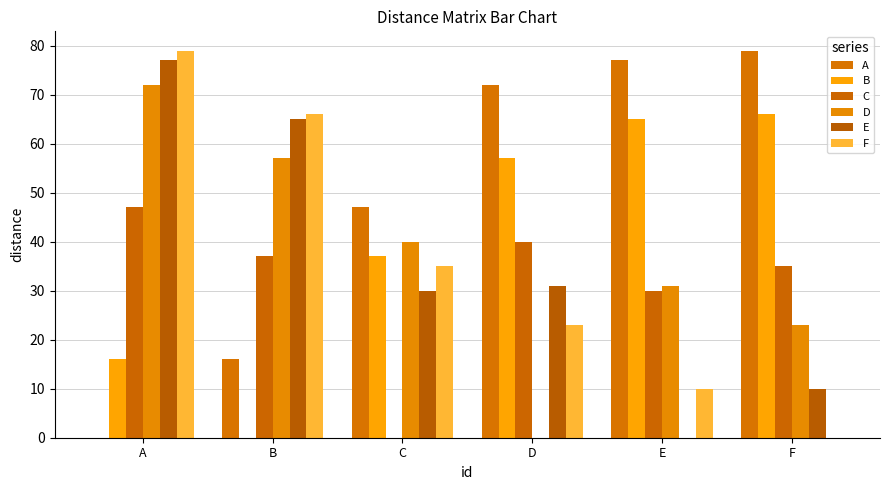

What is the approximate value of C at F, to the nearest 10?

40